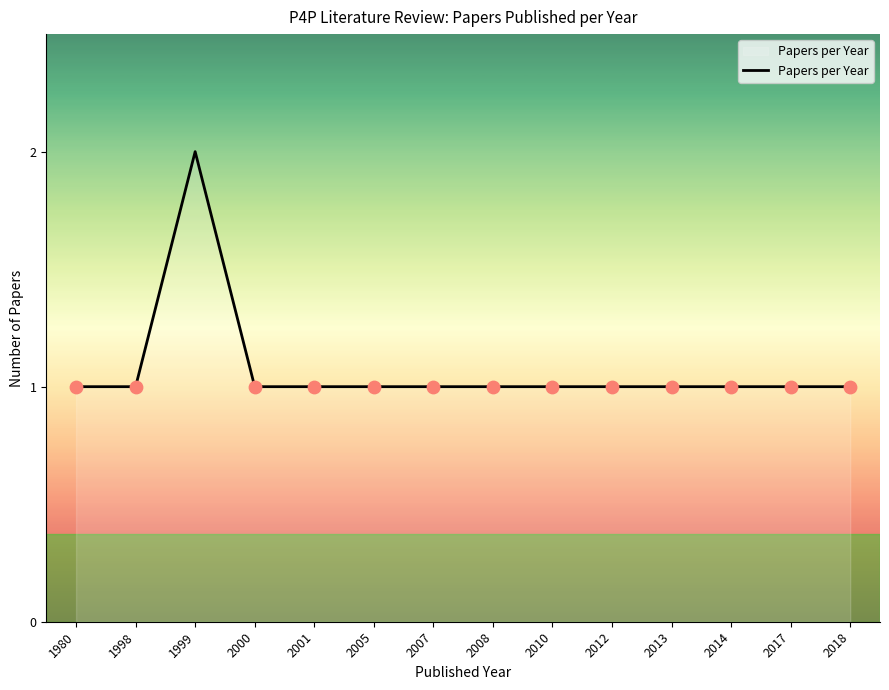

Approximately how many times larger is the value at 2005 compared to 1998?

1.0